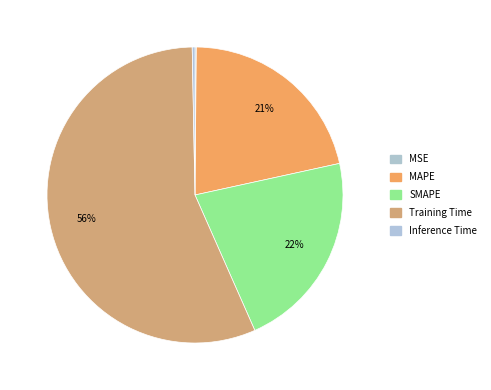

What is the smallest slice in the pie chart?

MSE